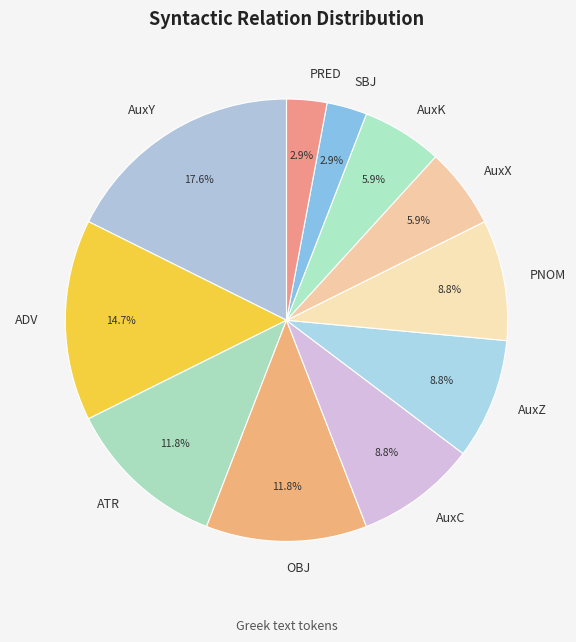

Is it true that ATR is 5% of the pie?

False